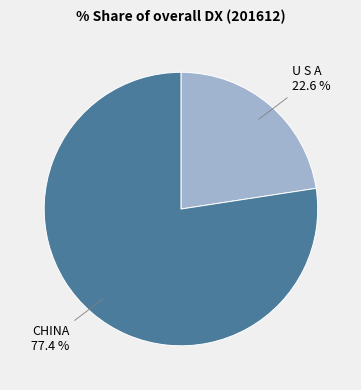

The U S A slice represents 14% of the pie. True or false?

False